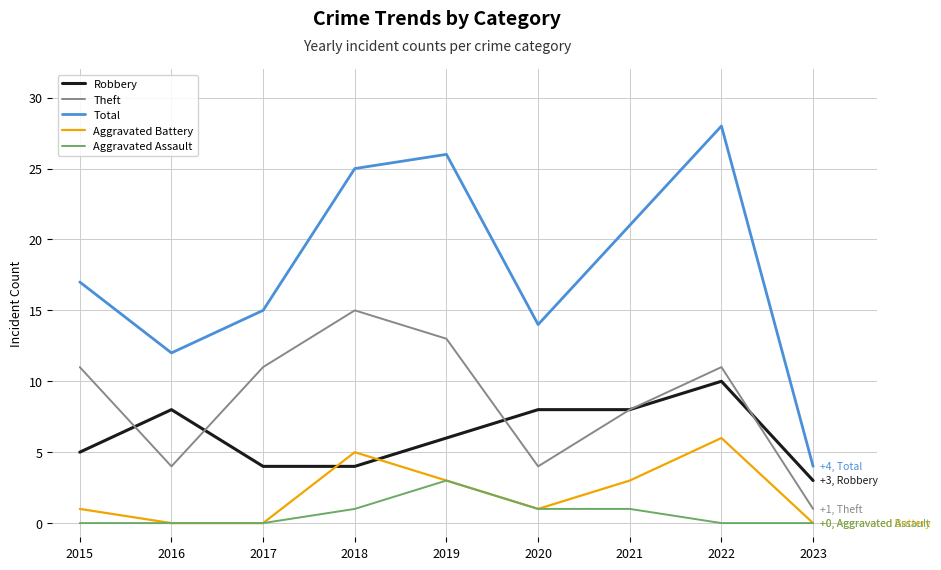

What is the maximum value for Aggravated Assault?

3